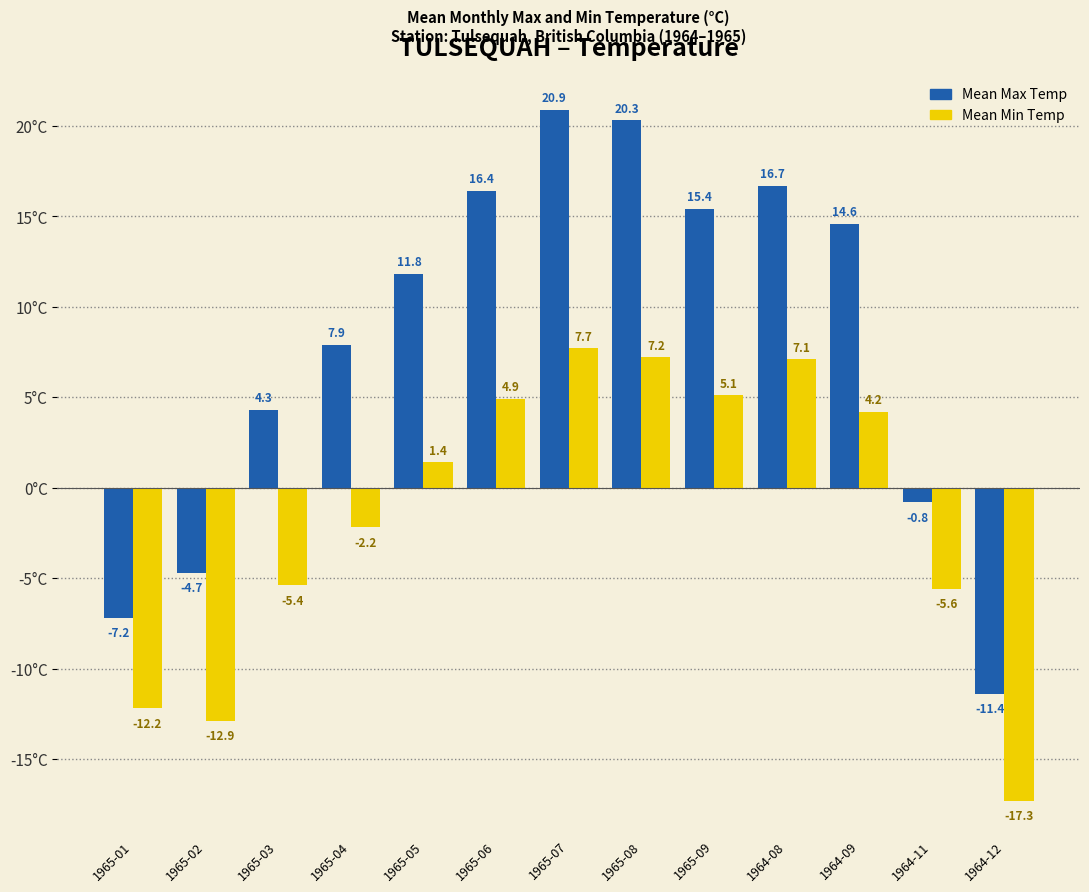

What is the minimum value for Mean Min Temp?

-17.3